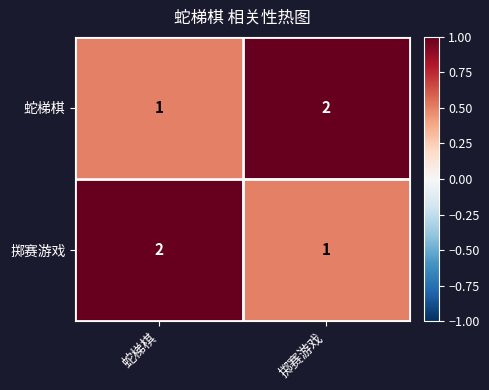

What is the smallest value displayed?

1